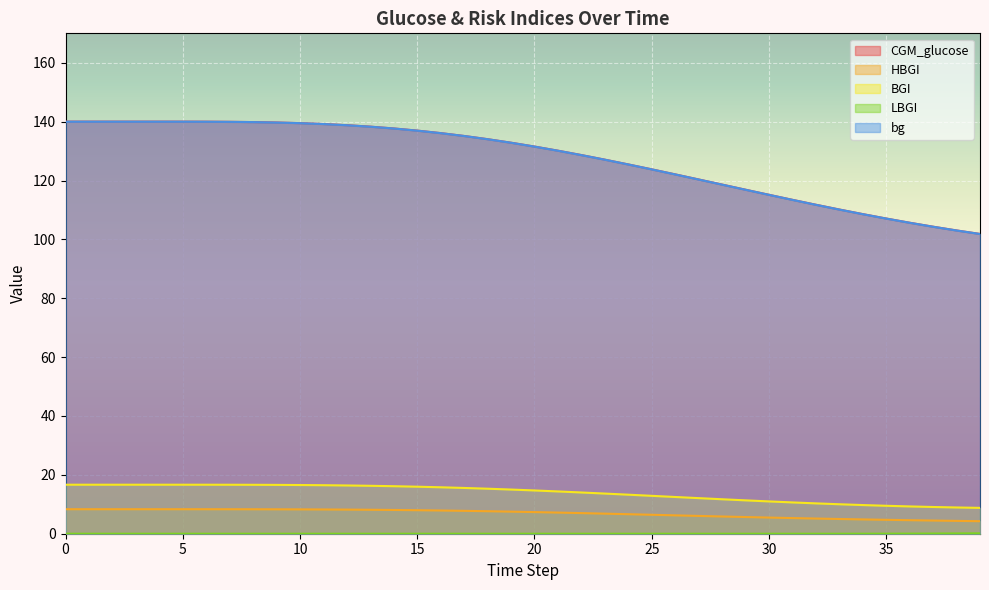

What is the total value across all series at 10?

303.8